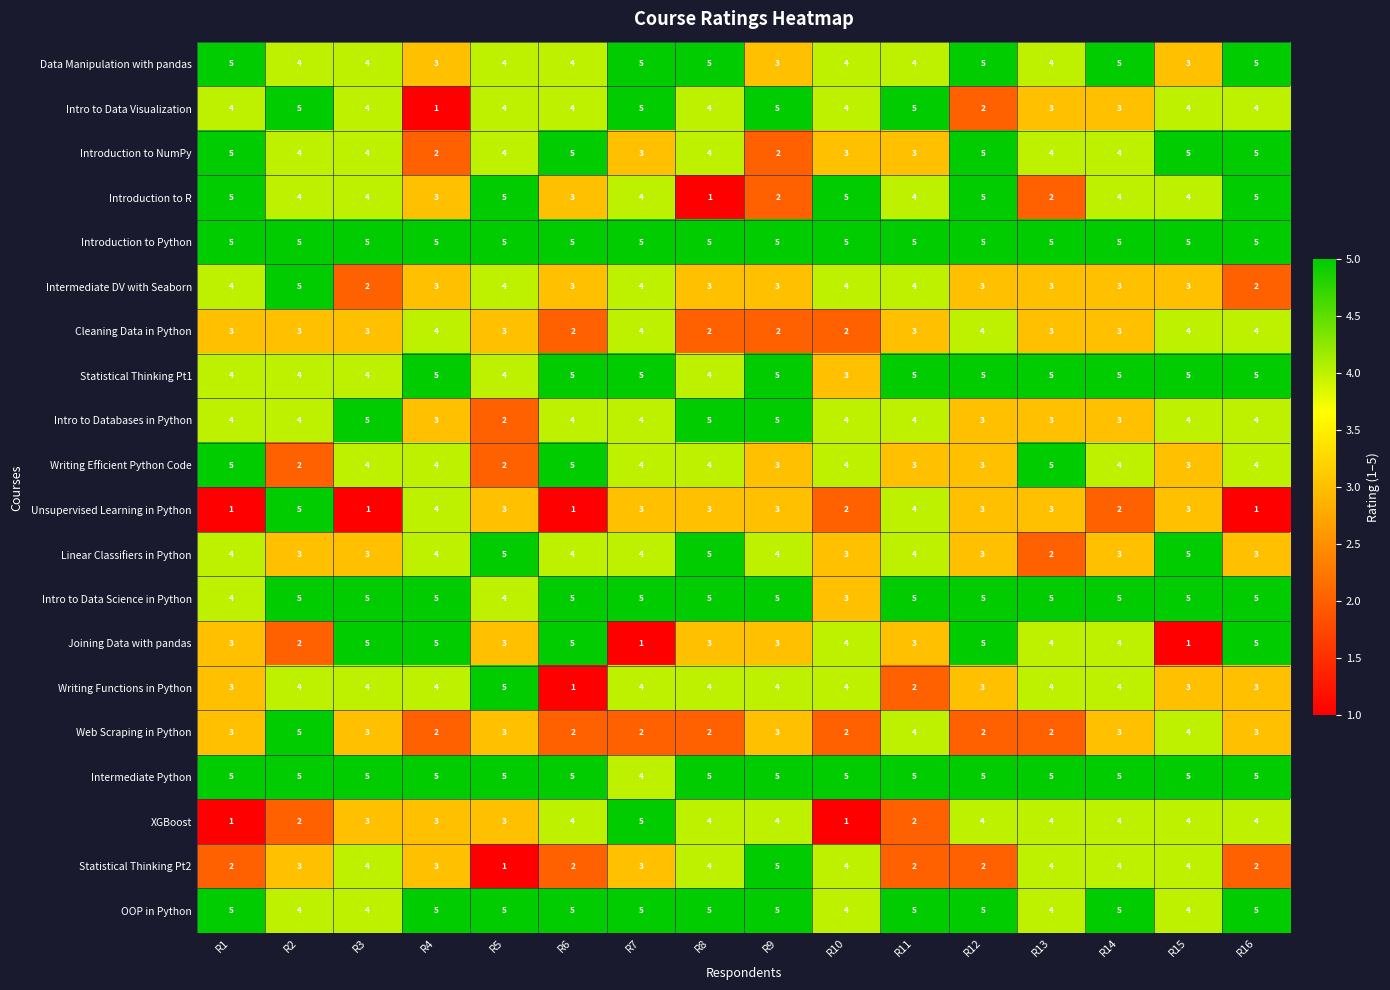

How many values in the Intermediate DV with Seaborn series are below 3?

2